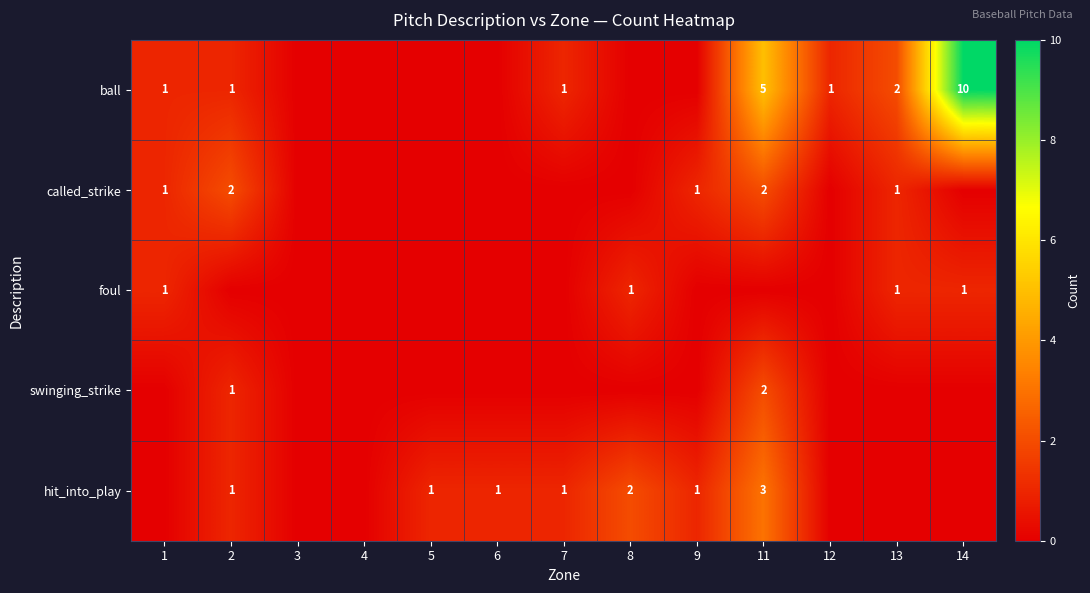

At how many categories does at least one series exceed 7?

1